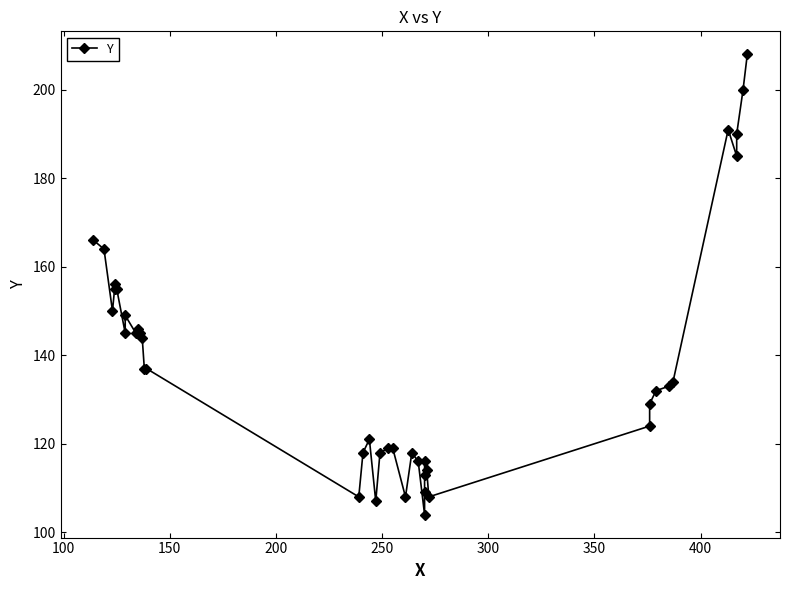

Reading left to right, transcribe all the data shown in this chart.

166	164	150	155	156	155	145	149	145	146	145	144	137	137	108	118	121	107	118	119	119	108	118	116	104	109	113	116	114	108	124	129	132	133	134	191	185	190	200	208